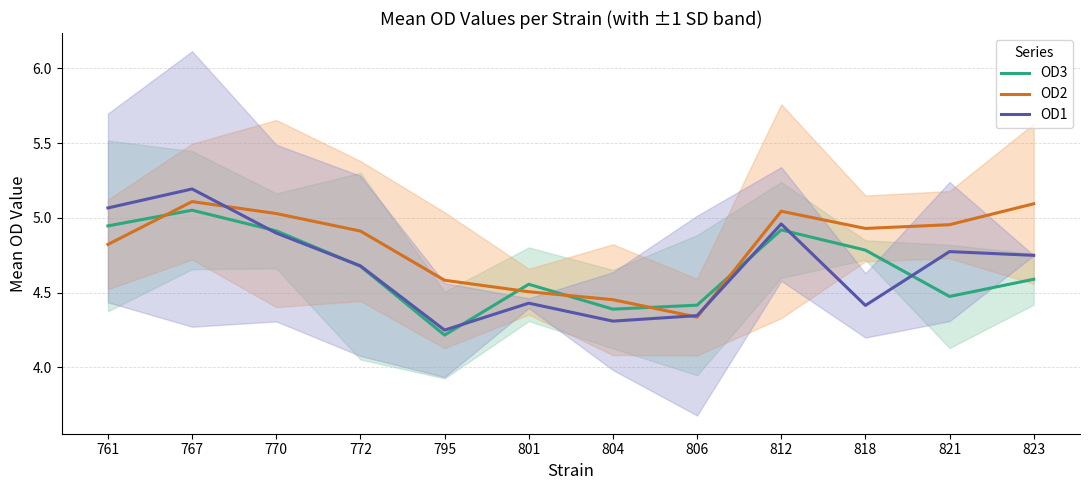

At how many categories does at least one series exceed 4?

12